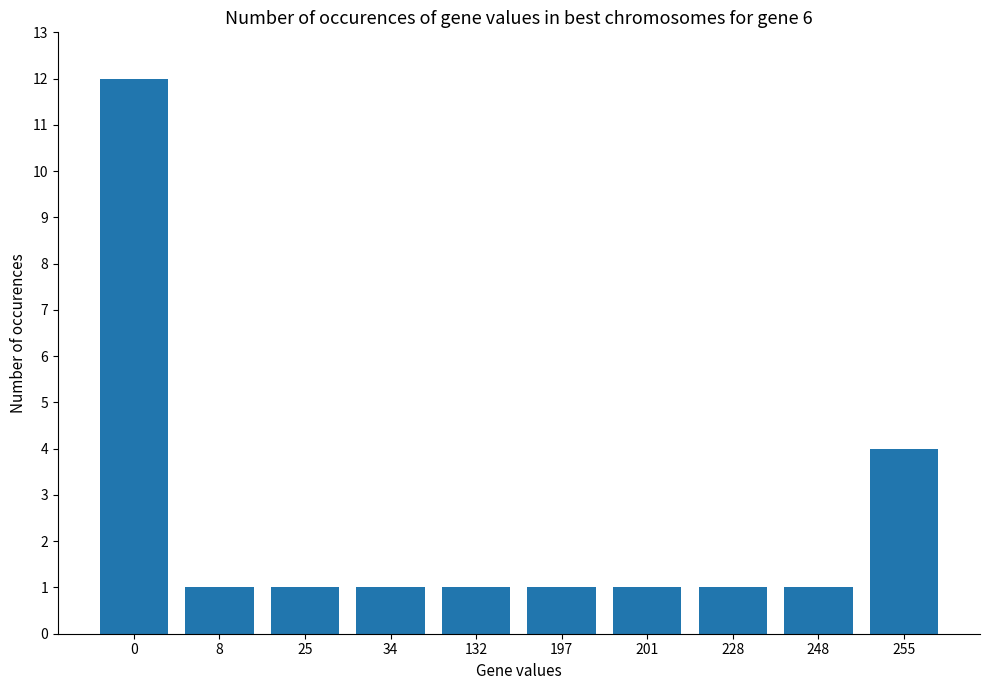

The value at 255 is 7. True or false?

False